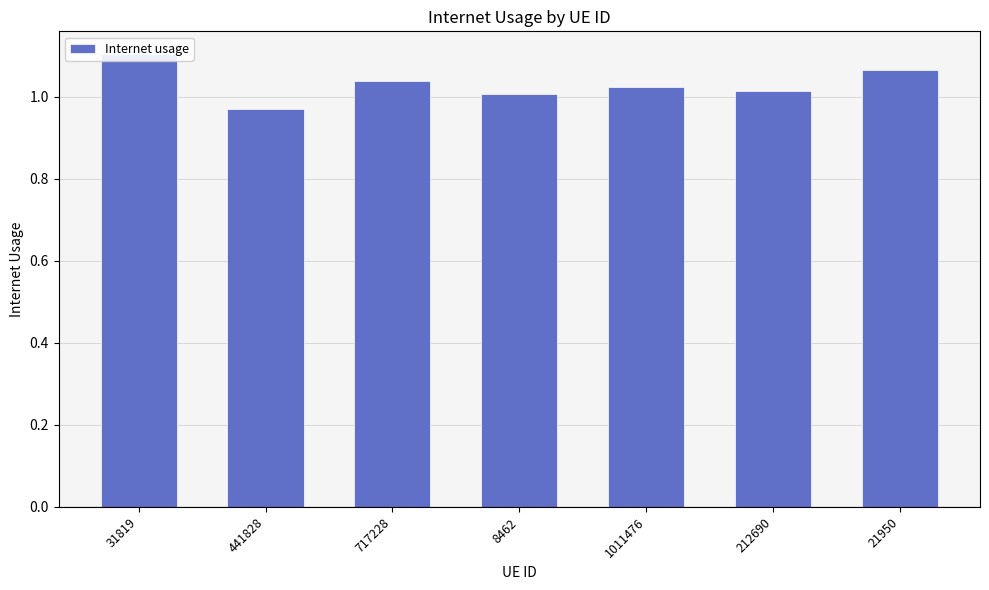

What is the minimum value shown in the chart?

1.0